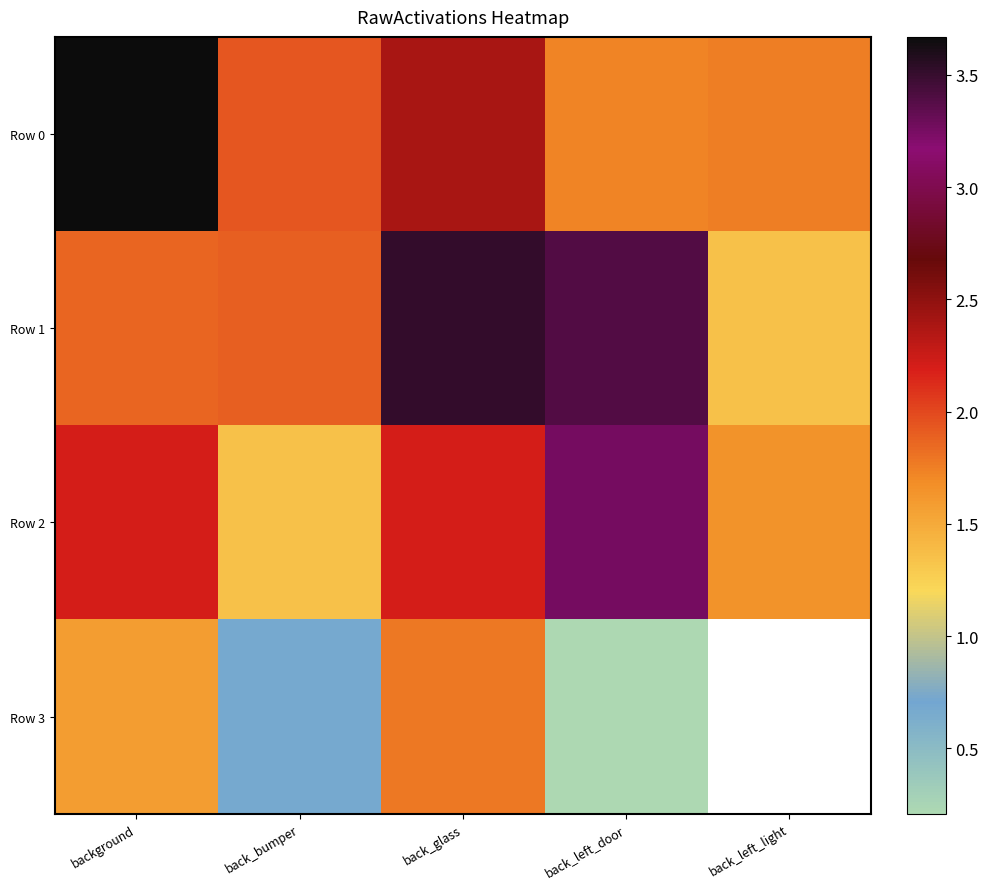

Which series has the widest spread of values?

Row 1